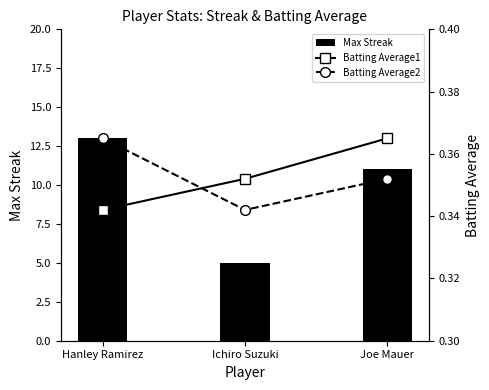

Is it true that Max Streak equals 2.6 at Ichiro Suzuki?

False